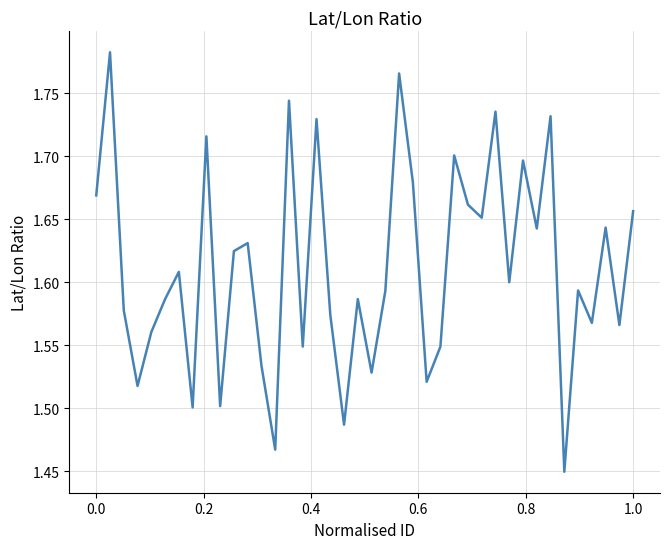

What is the difference between the maximum and minimum values?

0.3